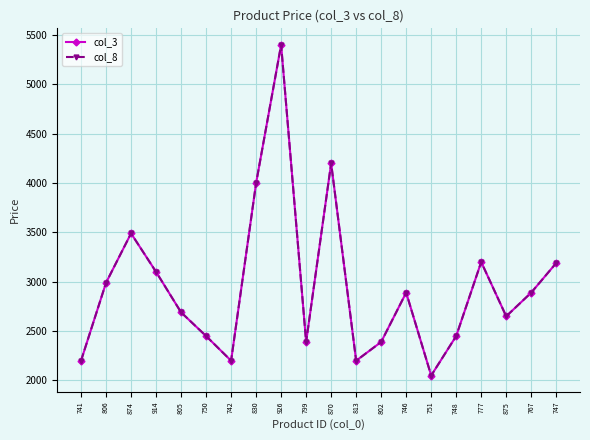

True or false: col_8 and col_3 cross at least once.

False